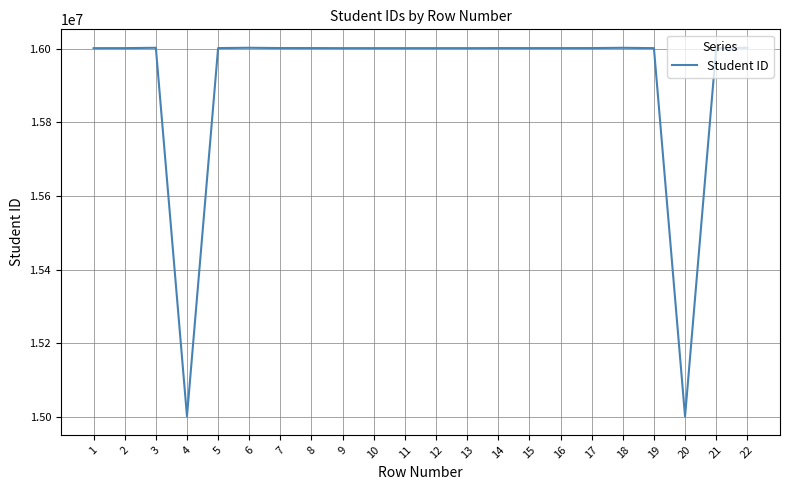

Which has a higher value, 10 or 4?

10